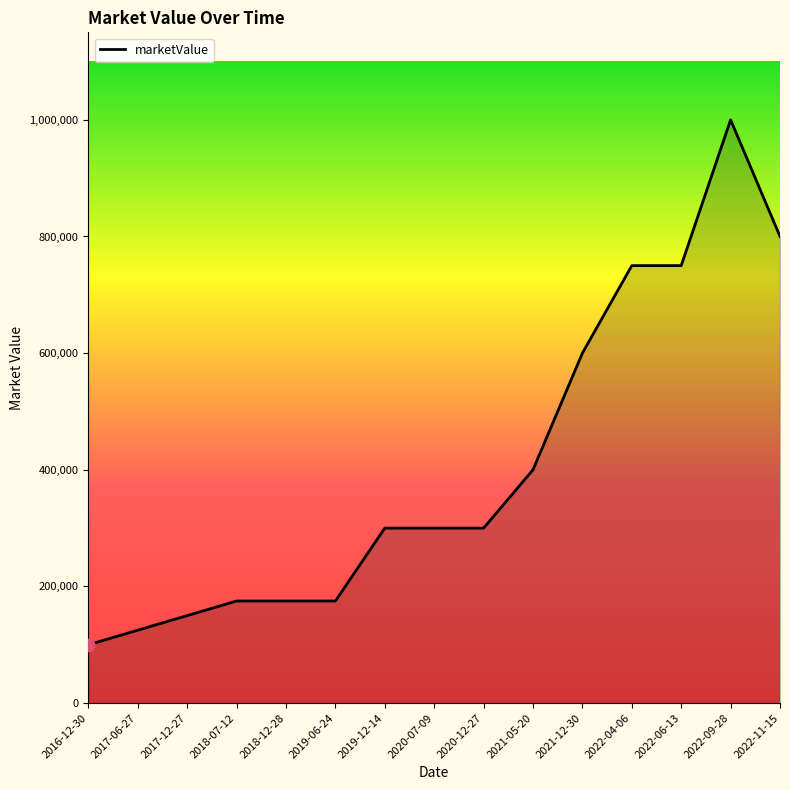

Which has a higher value, 2021-05-20 or 2019-06-24?

2021-05-20